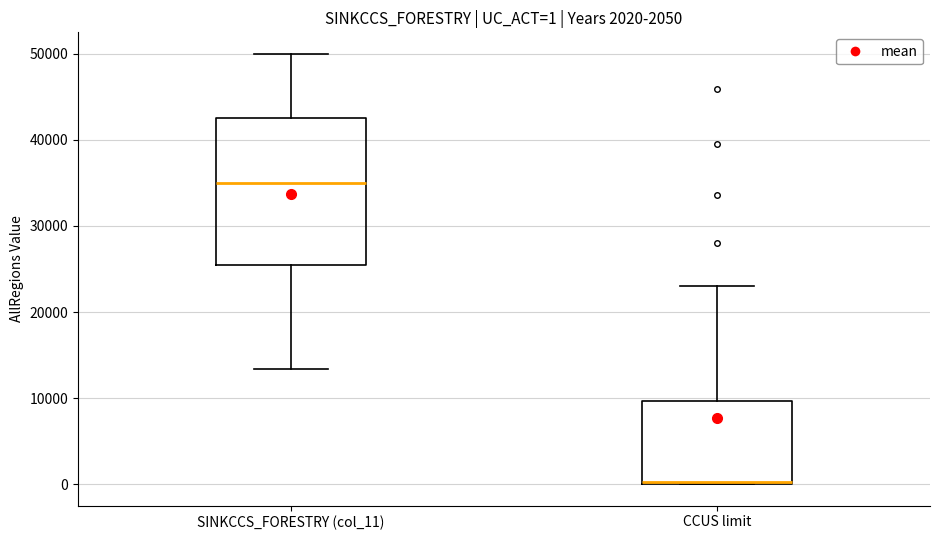

Which box is the tallest, from its lower edge to its upper edge?

SINKCCS_FORESTRY (col_11)